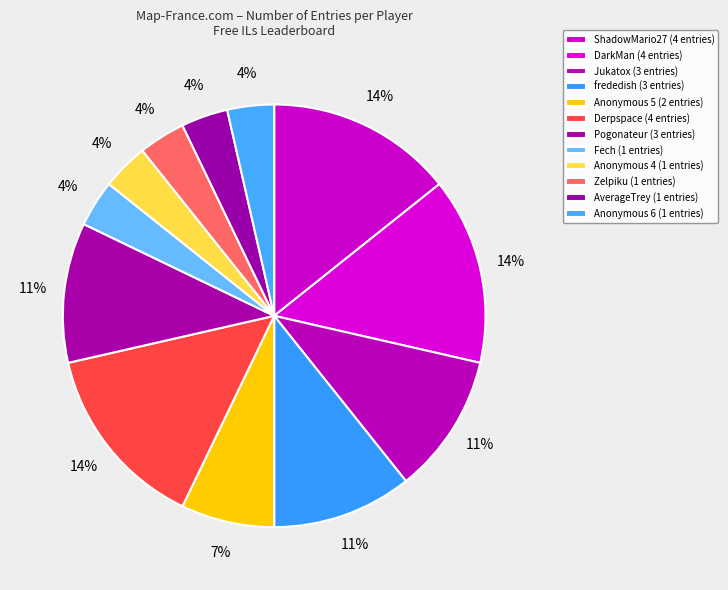

How many slices are in this pie chart?

12